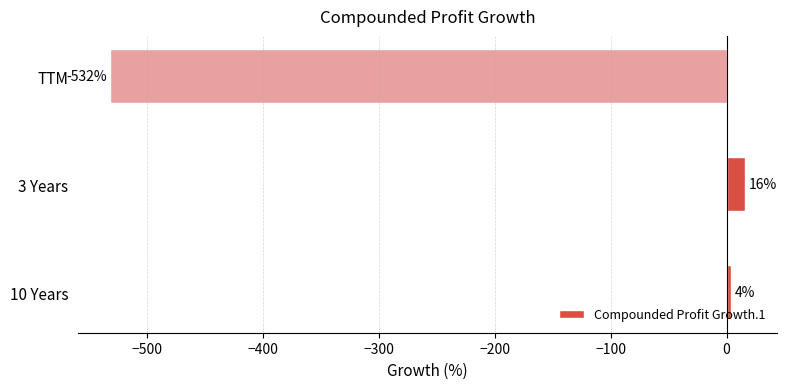

At which label is the value closest to -258?

10 Years